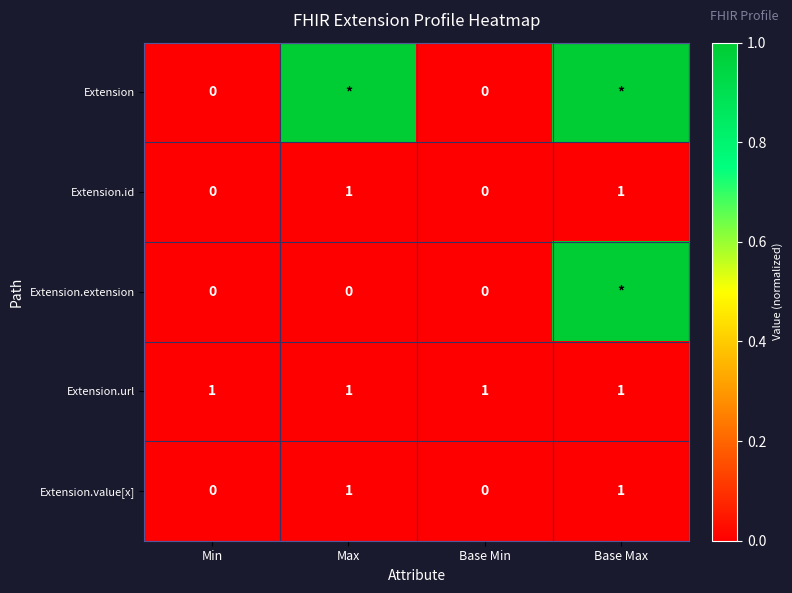

The Extension.id series shows 1 at Min. True or false?

False